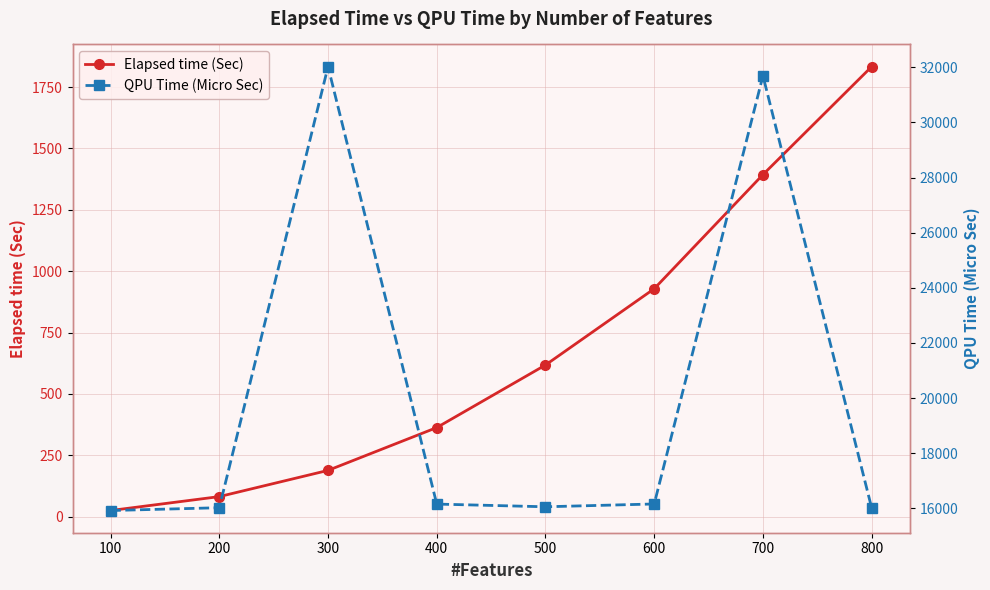

How many data points in Elapsed time (Sec) are above 617?

4